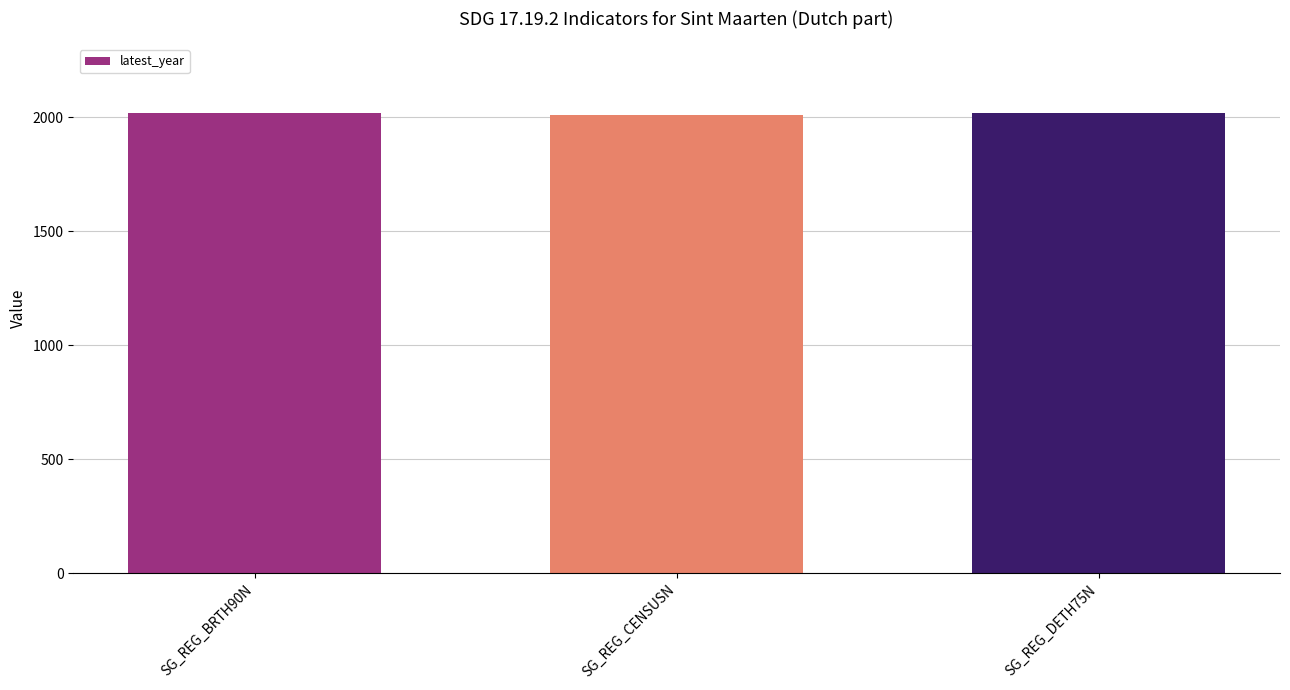

What is the ratio of the value at SG_REG_DETH75N to the value at SG_REG_BRTH90N?

1.0